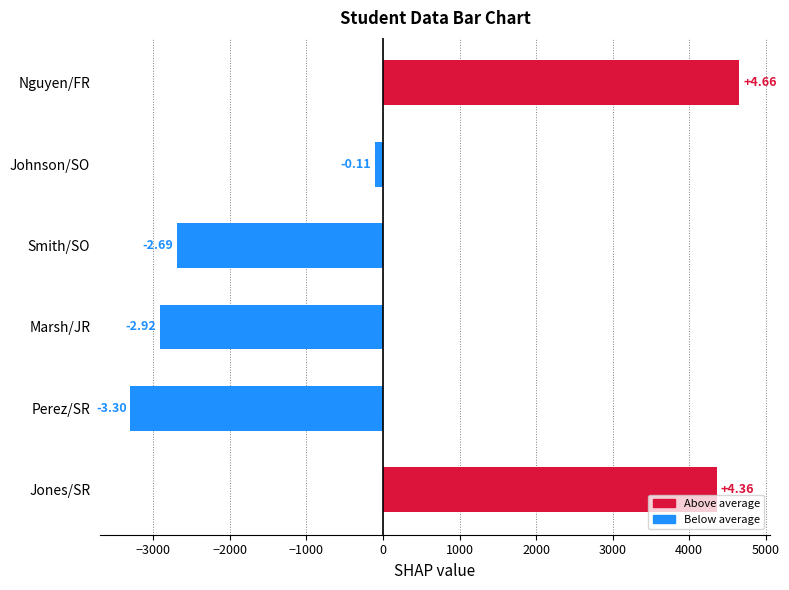

Are the bars horizontal?

Yes